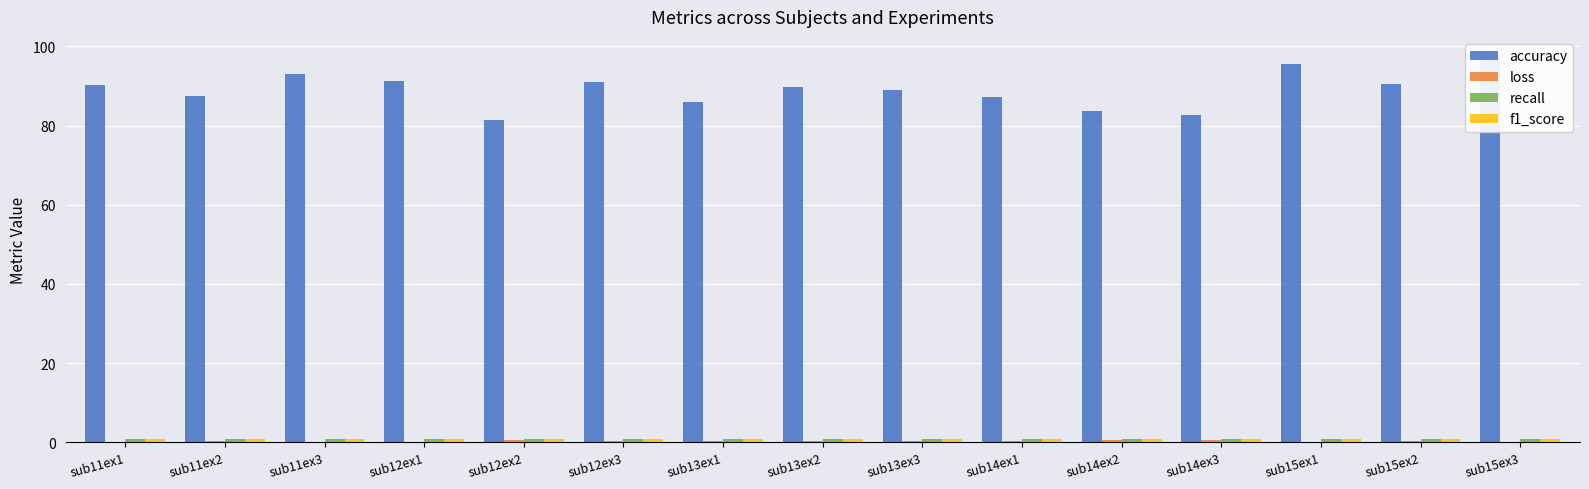

What is the difference between the maximum and minimum values in the loss series?

0.6